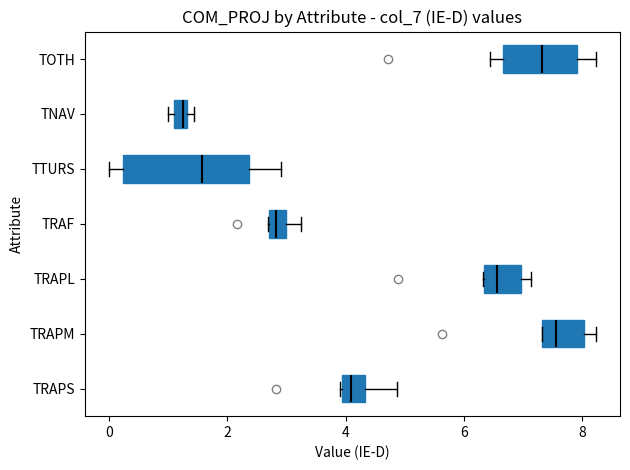

Where is the left edge of the box for TTURS on the x-axis? The values are not printed on the chart, so give them approximately, as read against the axis.

0.2